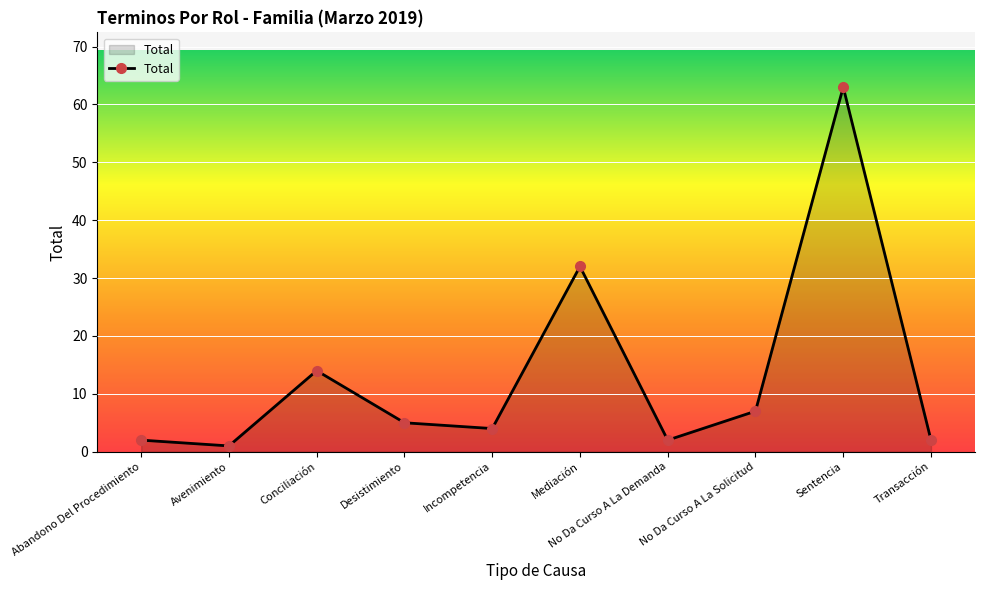

At which label is the value closest to 32?

Mediación